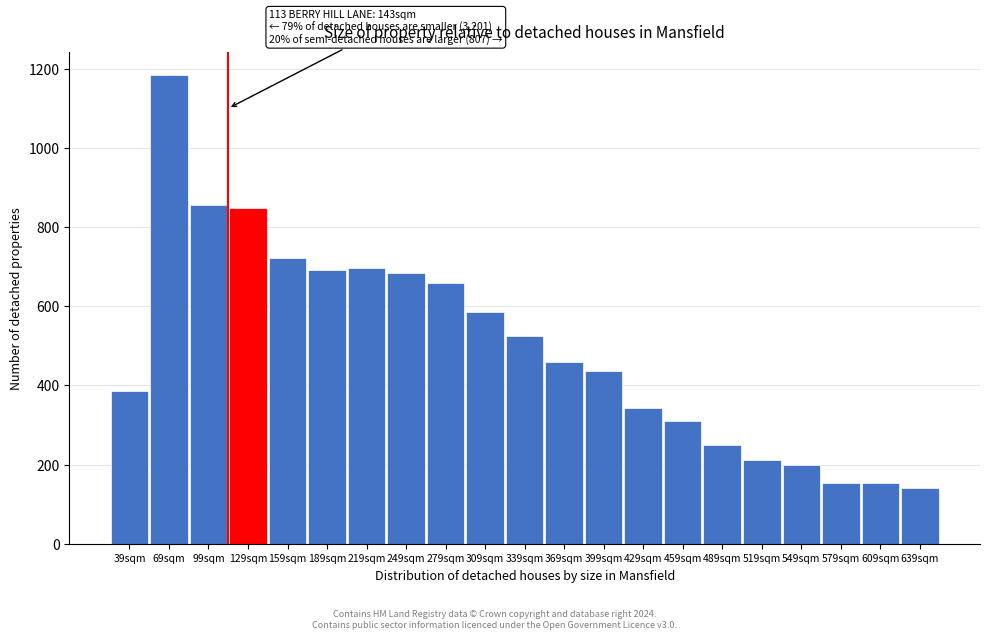

Reading left to right, extract all data points from this chart.

386	1184	857	849	723	691	696	684	659	586	526	460	437	342	310	249	212	200	153	153	141